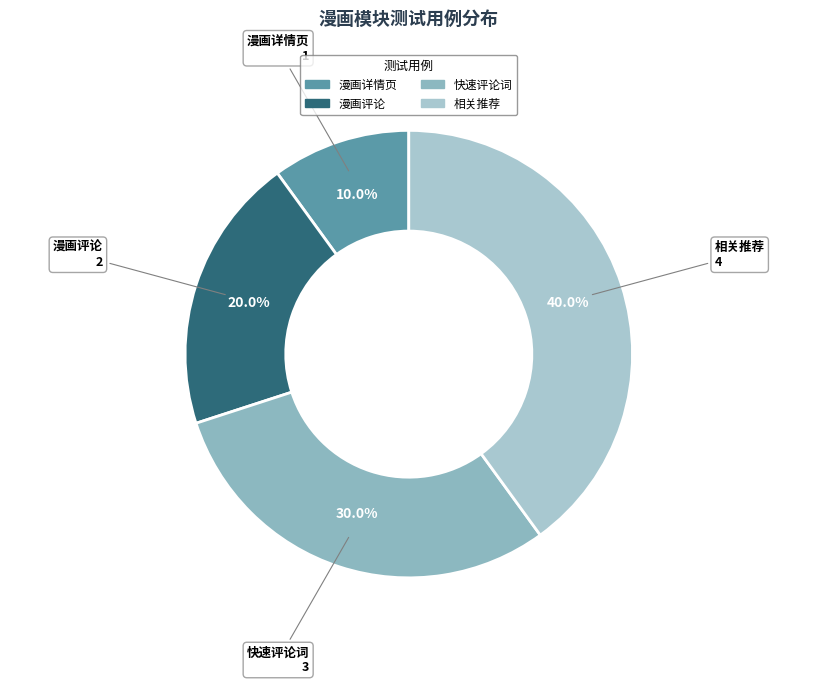

Is there a majority slice in this chart?

No